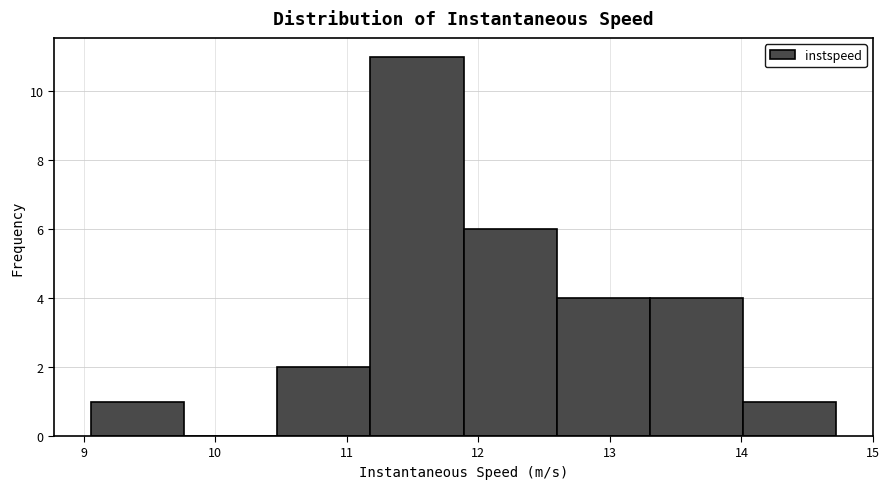

What is the height of the bar covering 9.1 to 9.8 on the x-axis? Neither the bar edges nor the heights are printed on the chart, so give them approximately, as read against the axes.

1